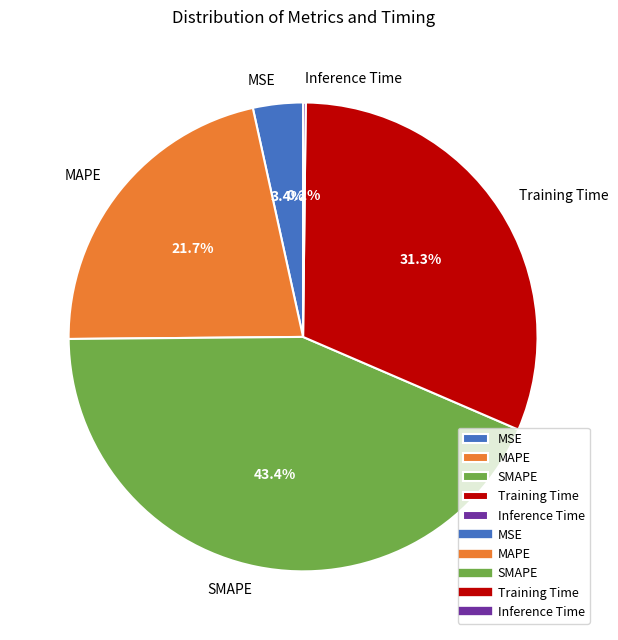

To the nearest percent, what portion does Training Time represent?

31%